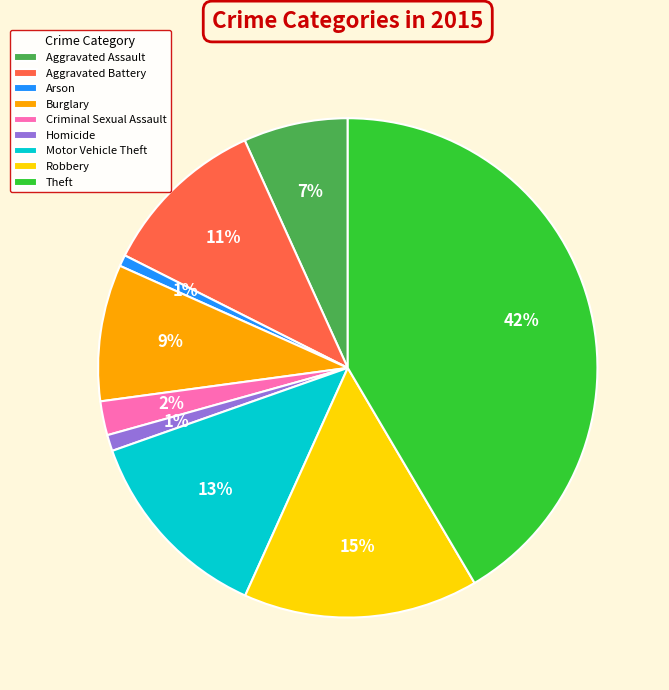

Which category has the biggest portion of the pie?

Theft